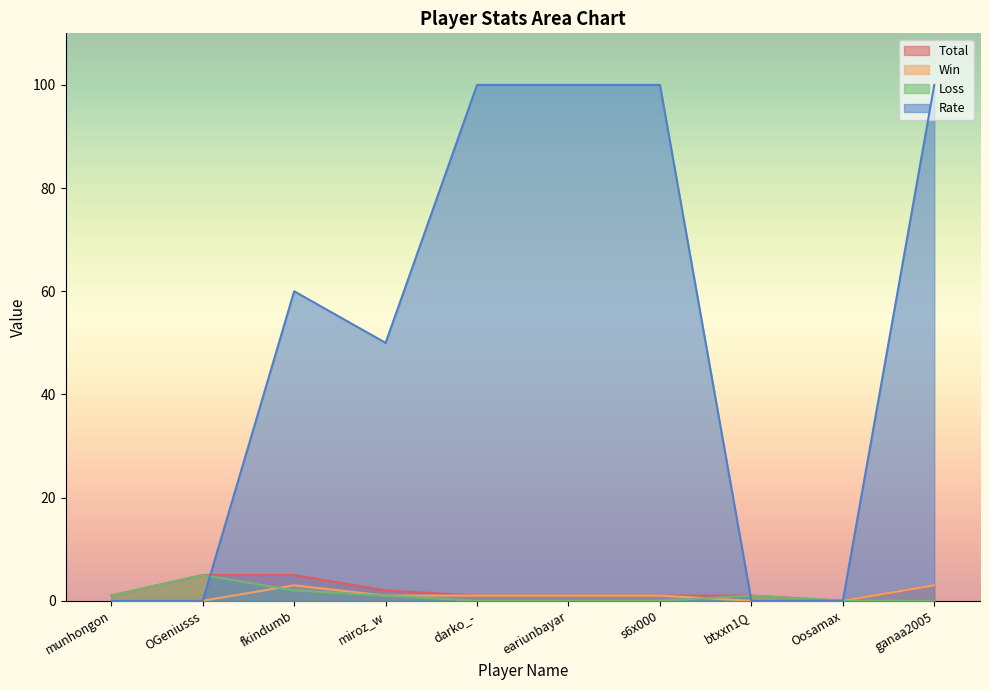

At which category does the chart reach its minimum across all series?

Oosamax